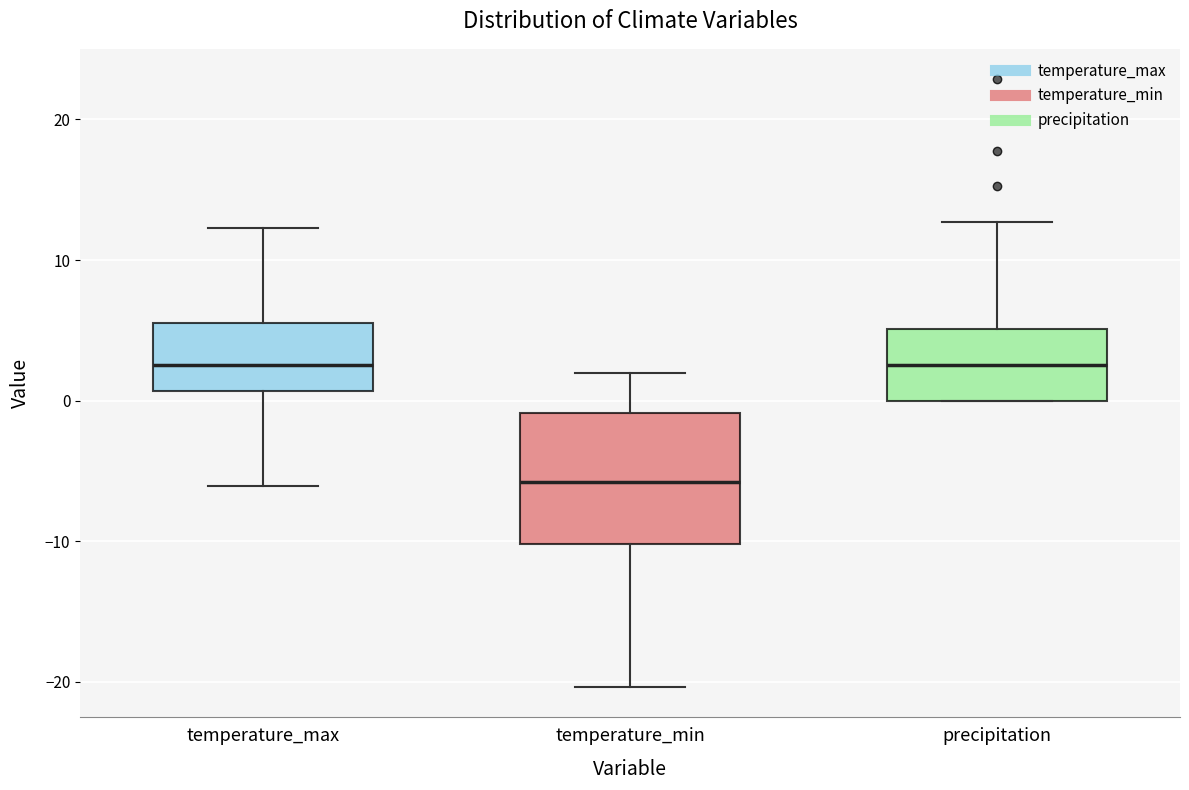

Which box has the lowest median line?

temperature_min